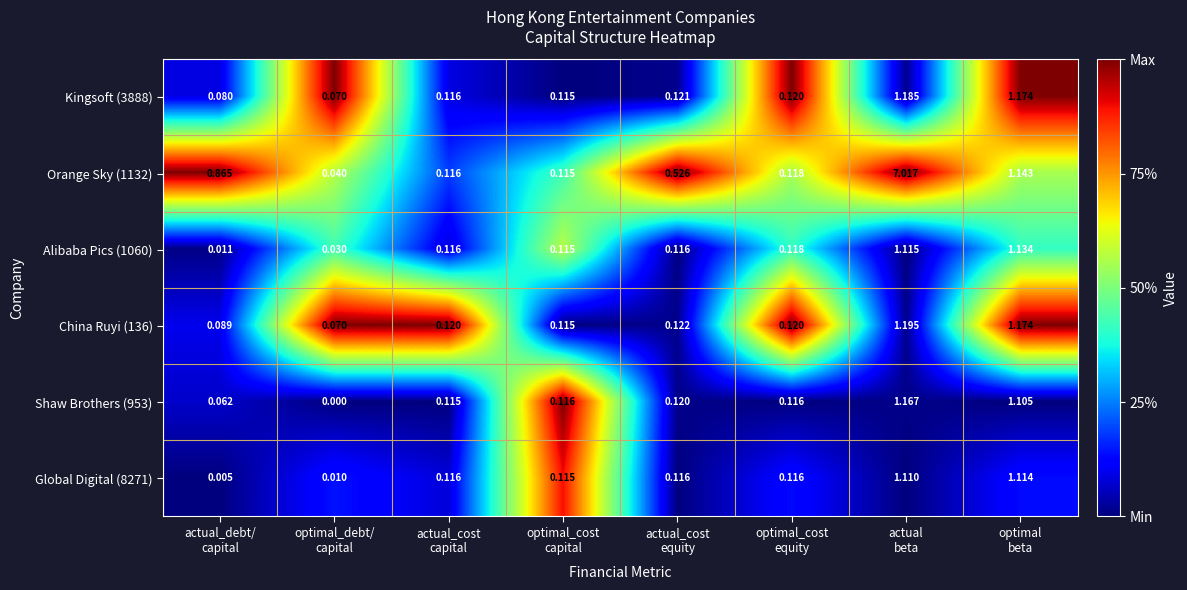

How many series are shown in this chart?

6